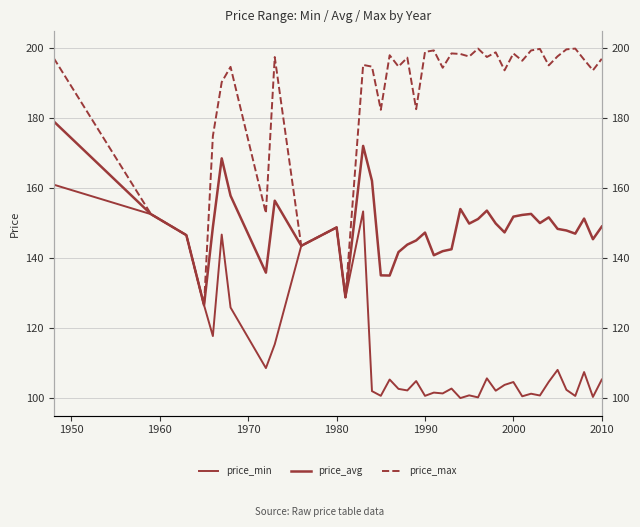

Between 1940 and 29, which series saw the biggest shift?

price_min